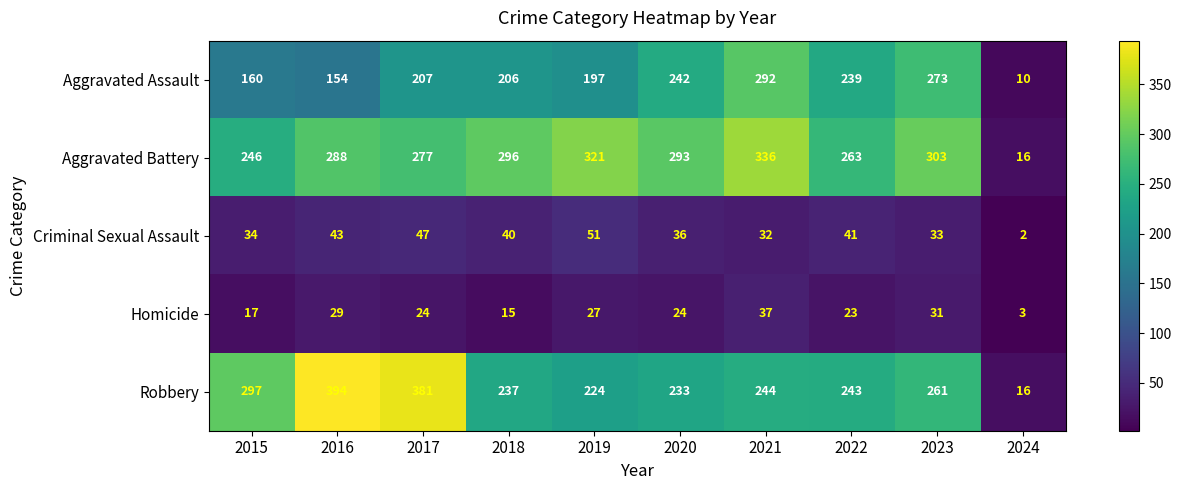

Is it true that Homicide equals 49 at 2021?

False